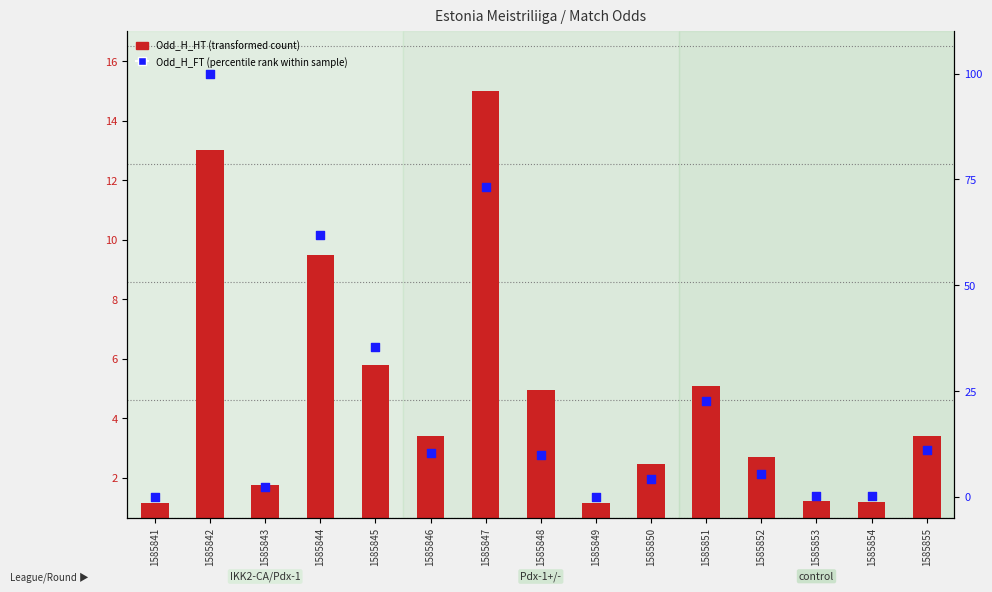

Is the value of Odd_H_HT (transformed count) at 1585849 greater than the value of Odd_H_FT (percentile rank) at 1585849?

Yes